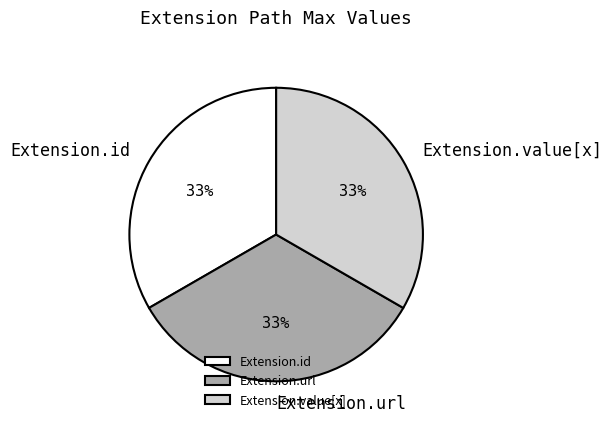

Does any single category account for the majority?

No